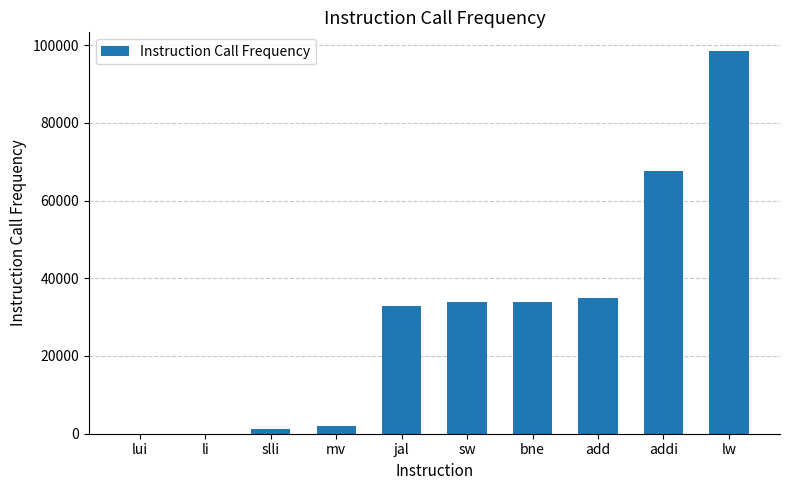

What is the sum of the values at jal and sw?

66562